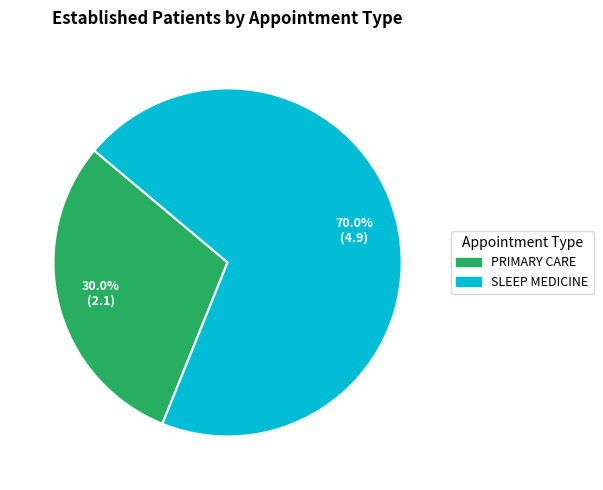

Approximately how many times larger is the value at PRIMARY CARE compared to SLEEP MEDICINE?

0.4